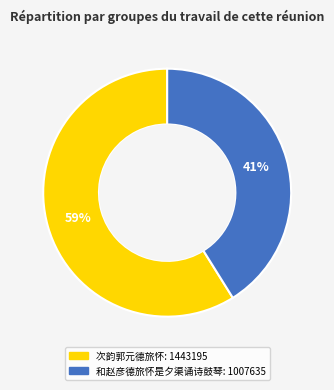

Which has a higher value, 次韵郭元德旅怀 or 和赵彦德旅怀是夕渠诵诗鼓琴?

次韵郭元德旅怀